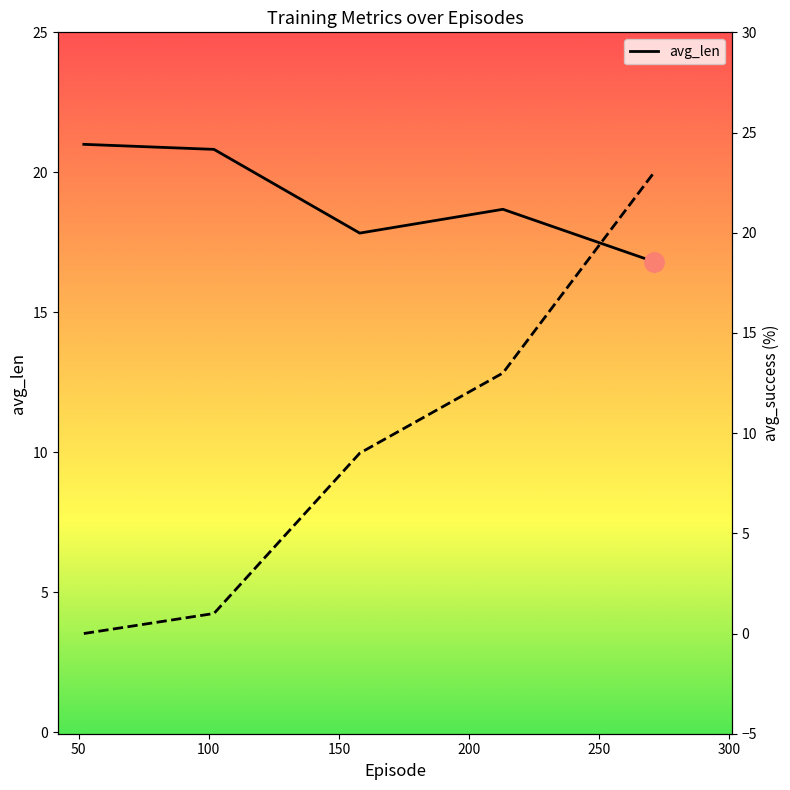

After their last crossing, which series has the higher values: avg_success or avg_len?

avg_success